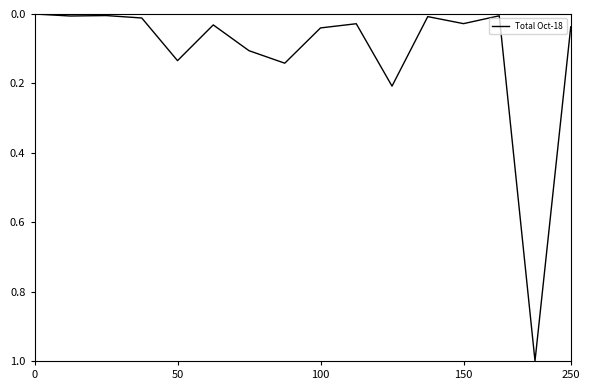

What is the difference between the maximum and minimum values?

1.0